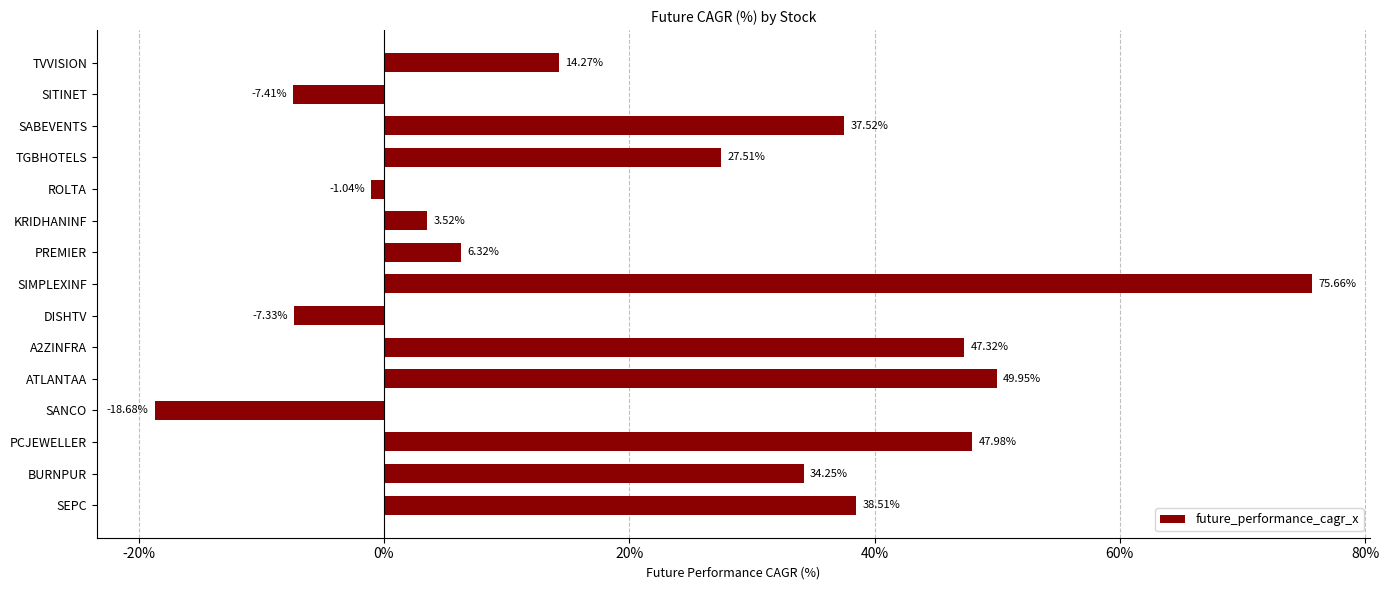

What is the change in value from TVVISION to SIMPLEXINF?

+61.4